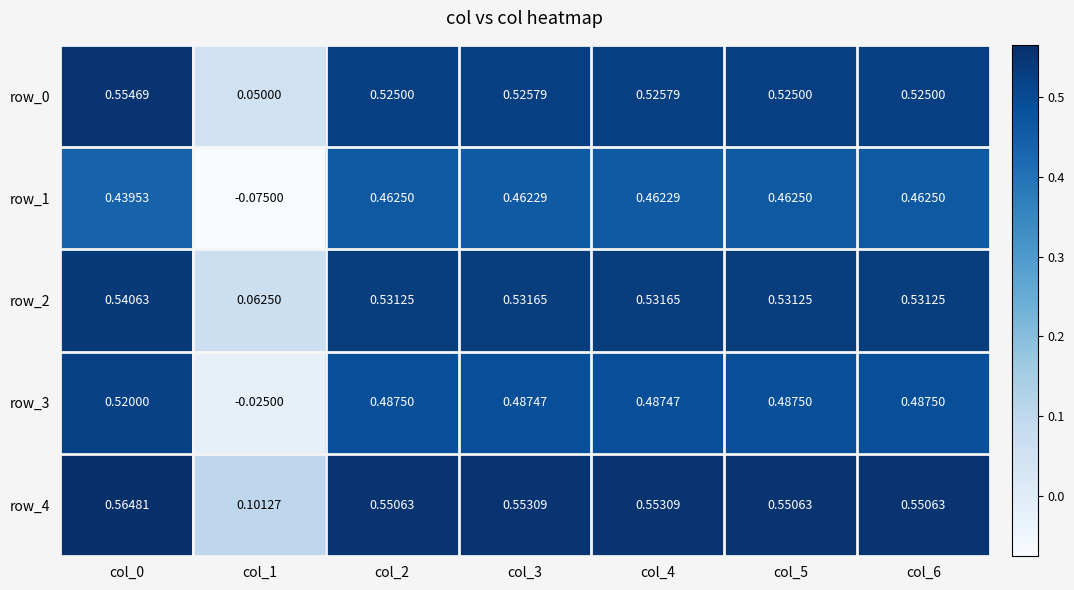

At which label is row_0 closest to 0?

col_1